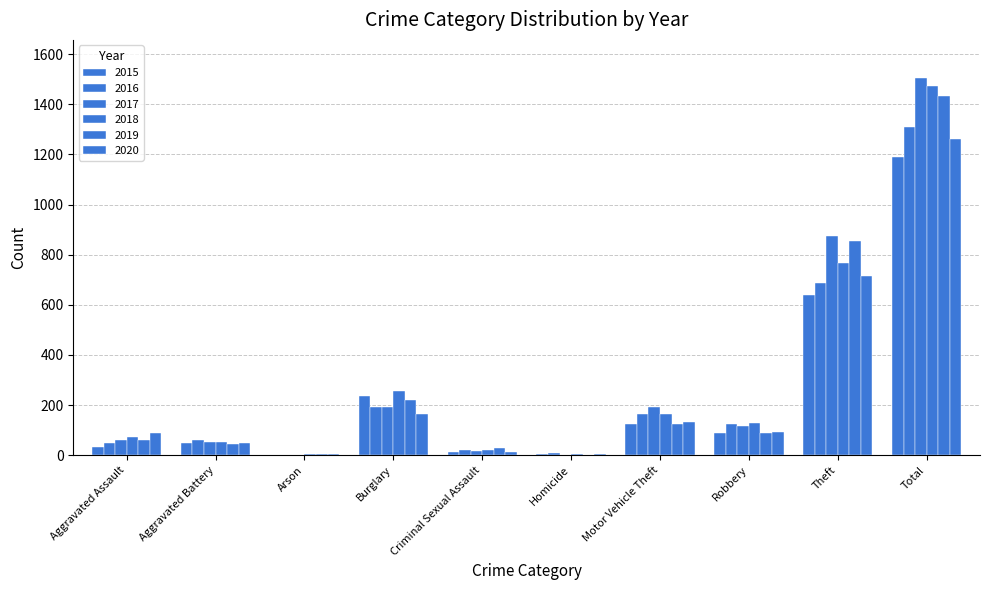

How many distinct data groups are displayed?

6